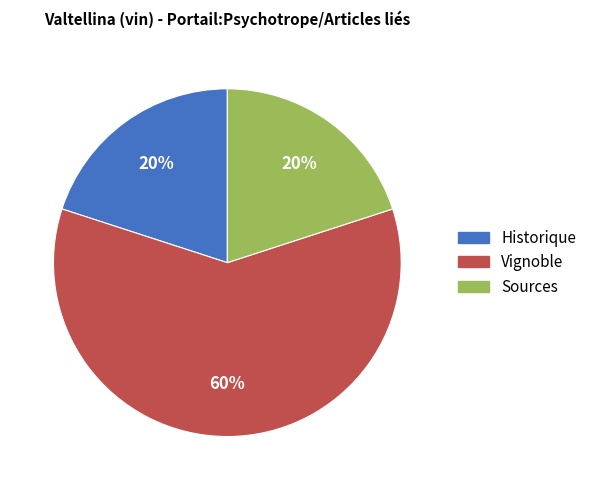

Which category has the biggest portion of the pie?

Vignoble